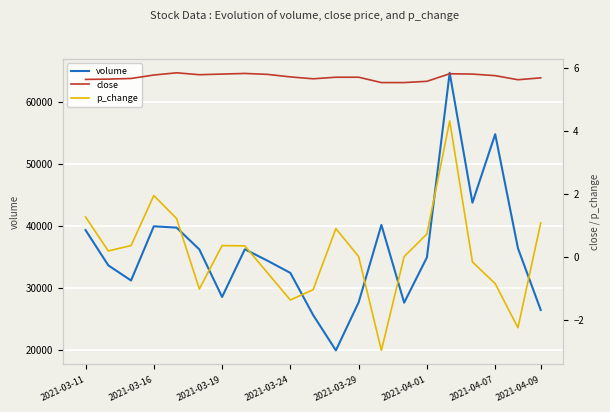

True or false: close and p_change cross at least once.

False